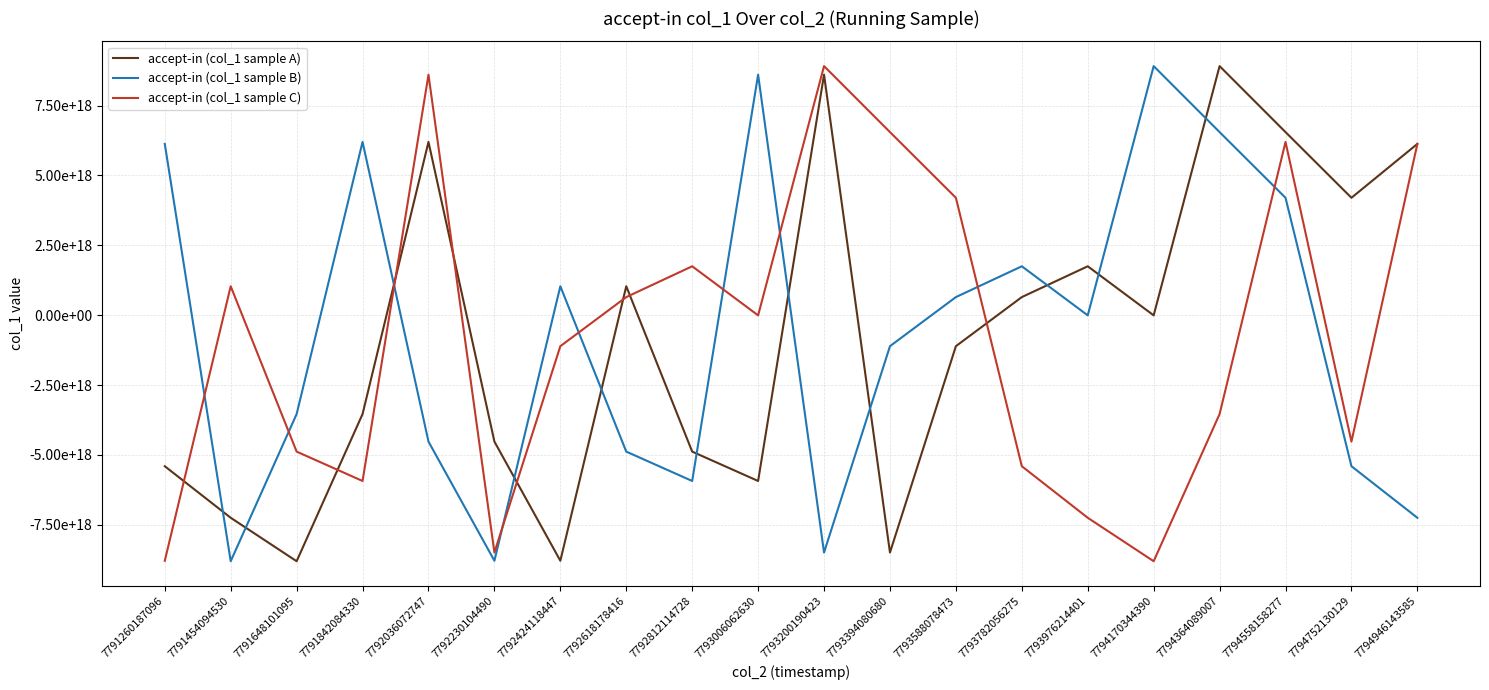

What are all the series names shown in the legend?

accept-in (col_1 sample A), accept-in (col_1 sample B), accept-in (col_1 sample C)